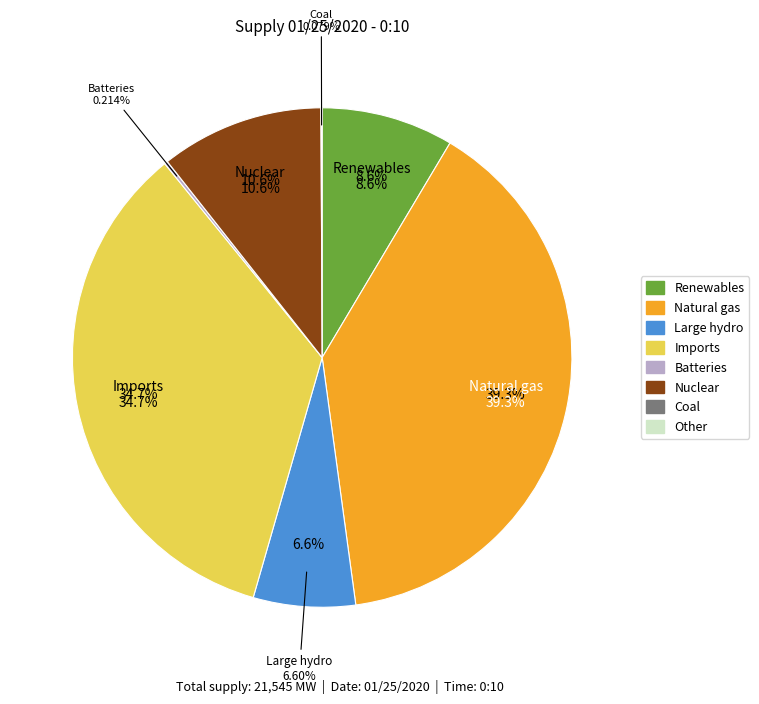

Which has a higher value, Renewables or Other?

Renewables